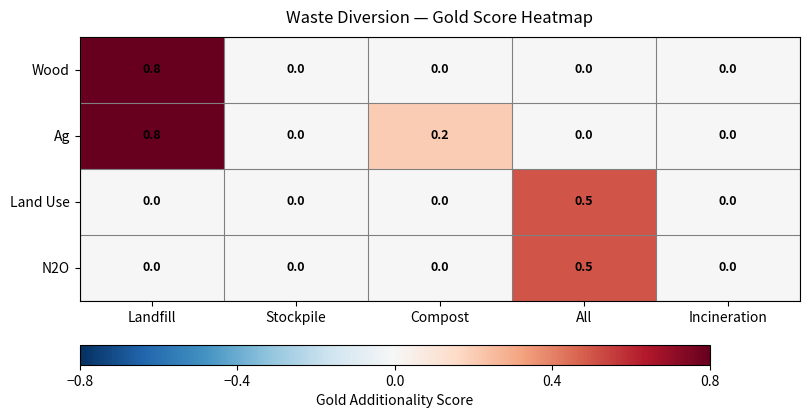

What value does the Land Use series have at All?

0.5